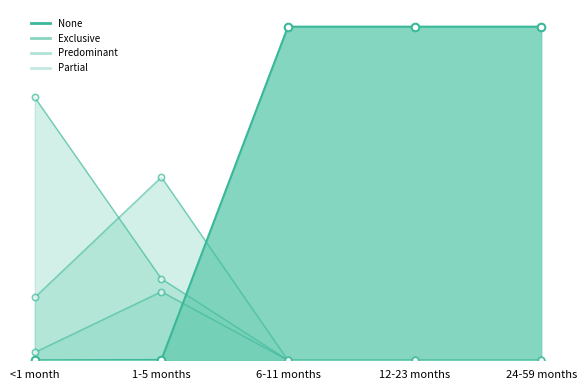

At how many categories does at least one series exceed 0?

5